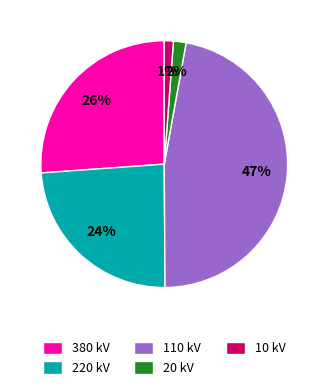

How many segments does this pie chart have?

5